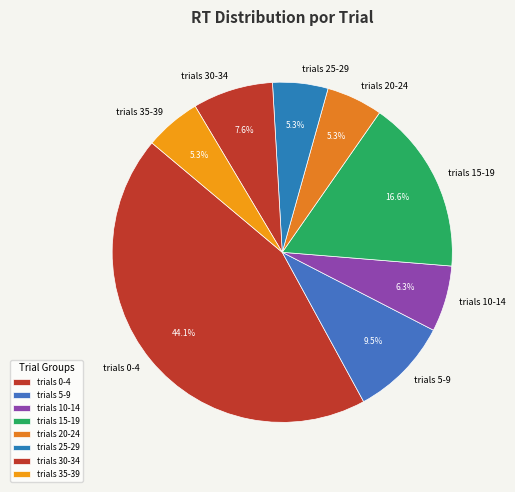

What is the ratio of the value at trials 30-34 to the value at trials 10-14?

1.2